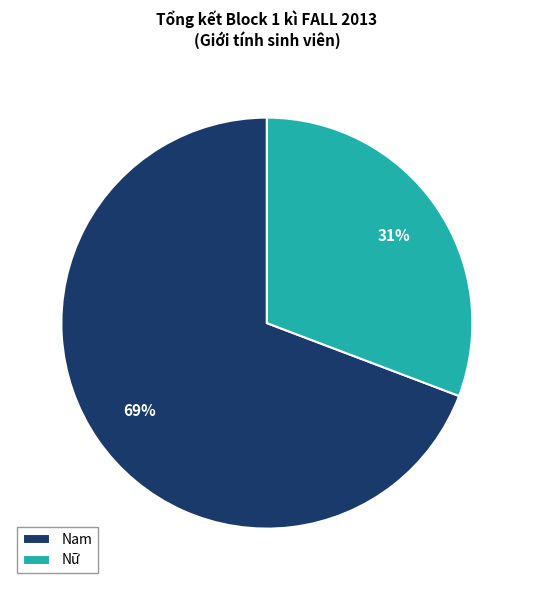

What percentage is the Nữ slice, to the nearest percent?

31%